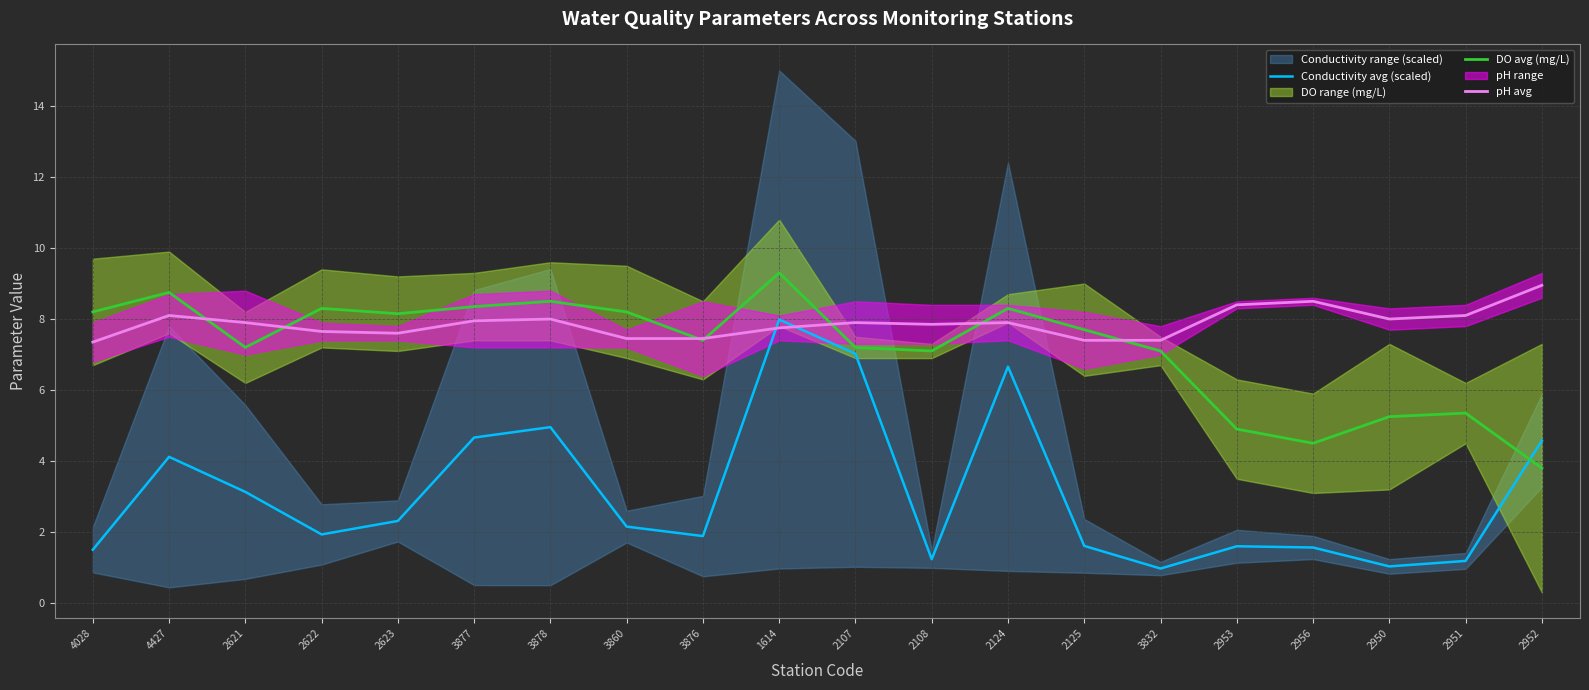

At which category does the chart reach its minimum across all series?

3832